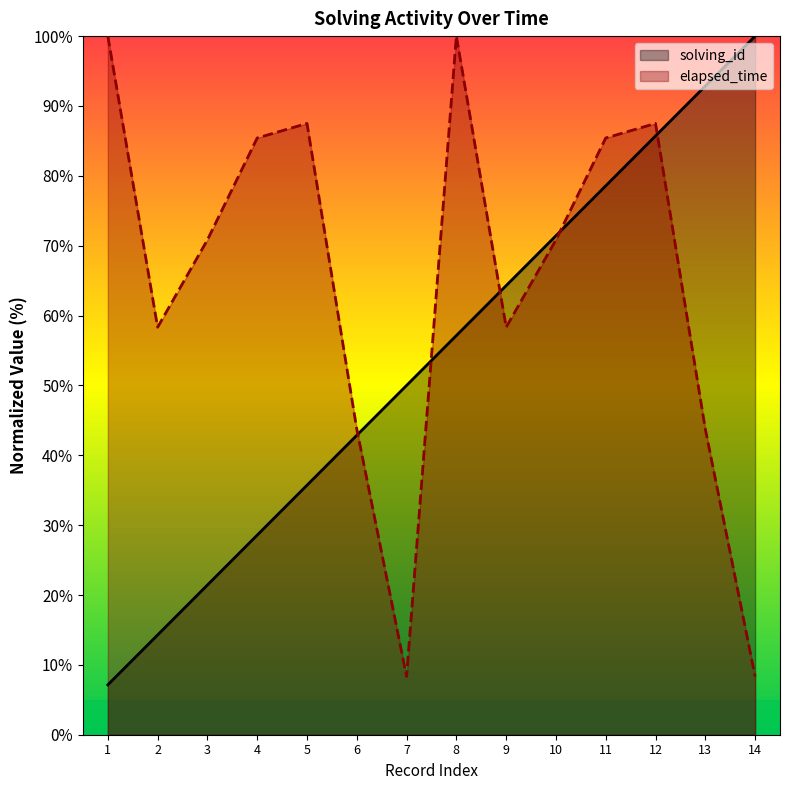

What is the difference between the second highest and second lowest values in the solving_id series?

78.6